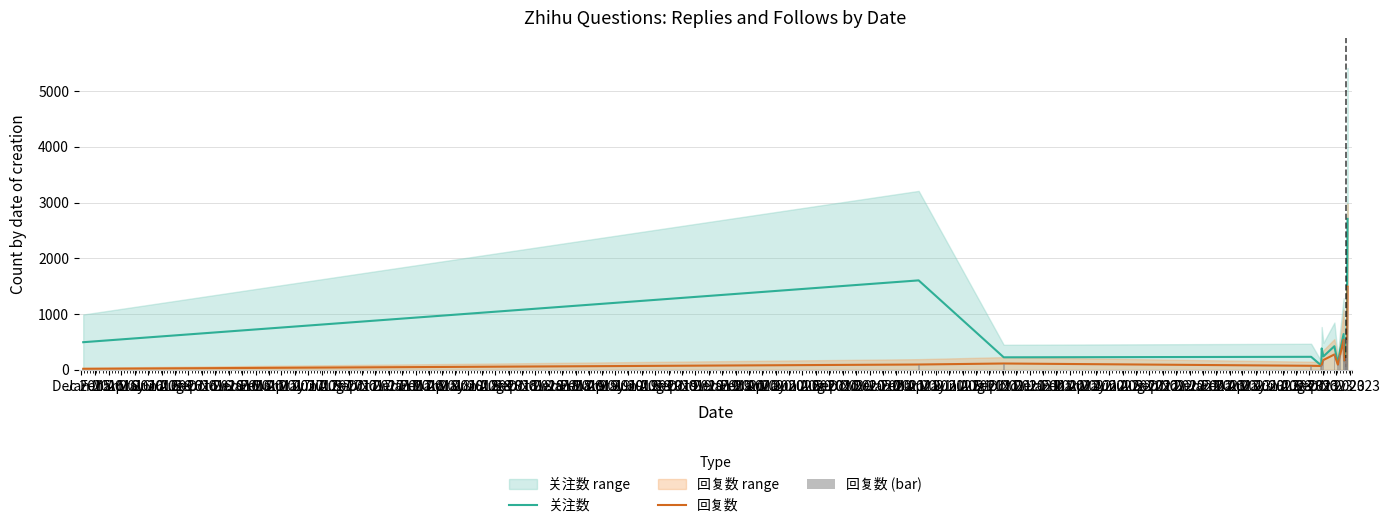

What is the value of the 回复数 bar at the 6th from the left?

86